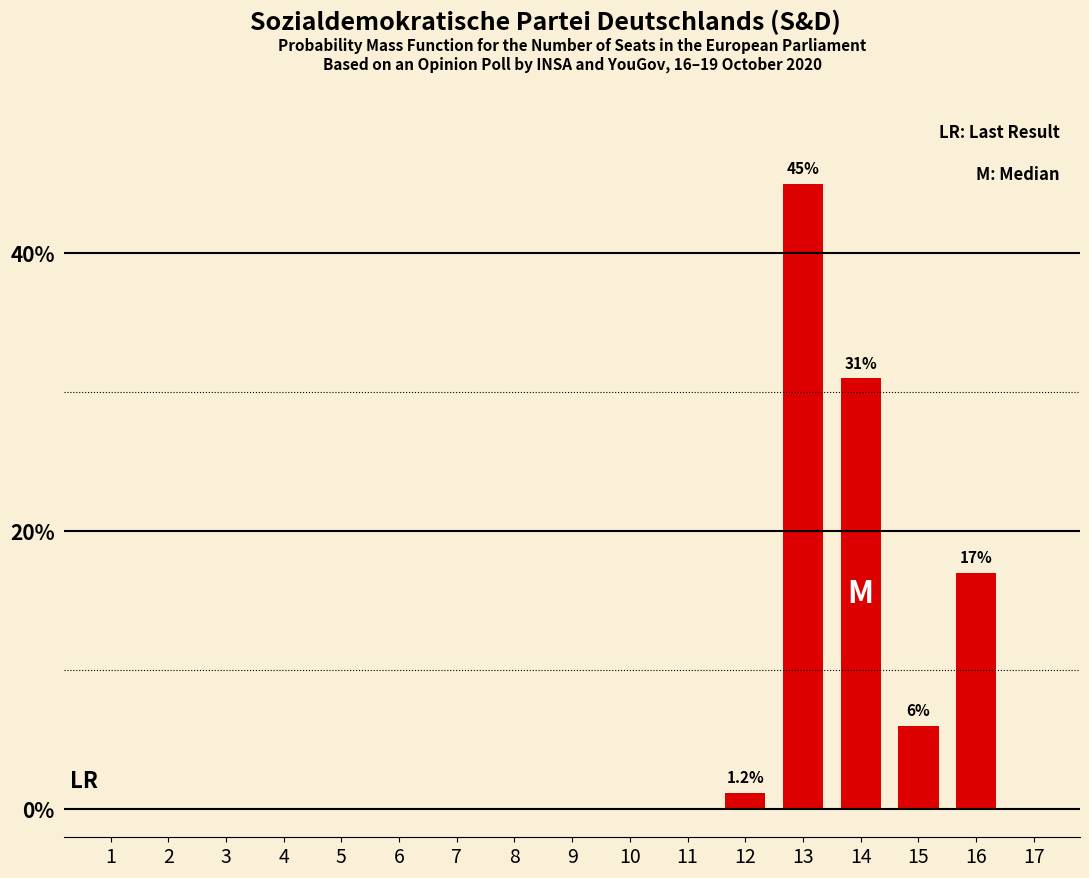

Reading left to right, list all the values displayed in this chart.

1=0.0	2=0.0	3=0.0	4=0.0	5=0.0	6=0.0	7=0.0	8=0.0	9=0.0	10=0.0	11=0.0	12=1.2	13=45.0	14=31.0	15=6.0	16=17.0	17=0.0